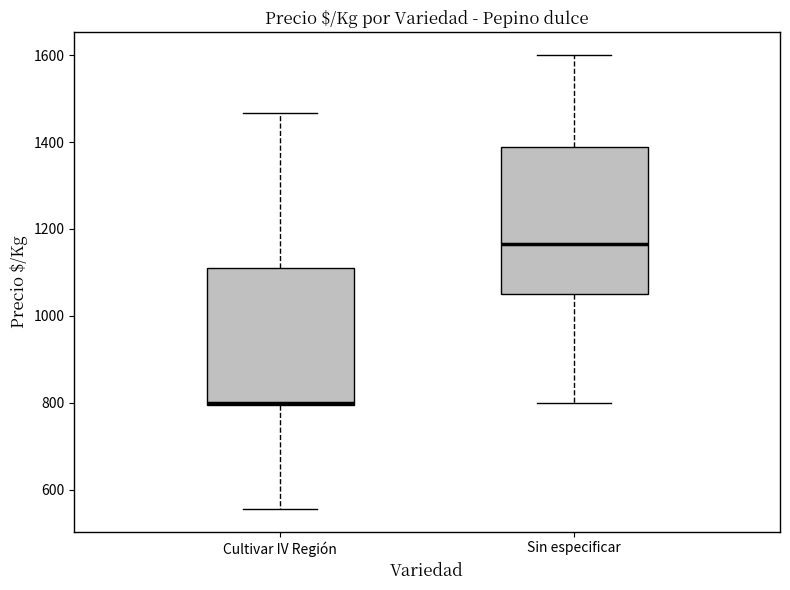

Reading left to right, read every box against the y-axis: the position of its median line, the range the box covers, and the ends of its whiskers. The values are not printed on the chart, so give them approximately, as read against the axis.

Cultivar IV Región: median 800, box 800 to 1120, whiskers 560 to 1460
Sin especificar: median 1160, box 1060 to 1380, whiskers 800 to 1600